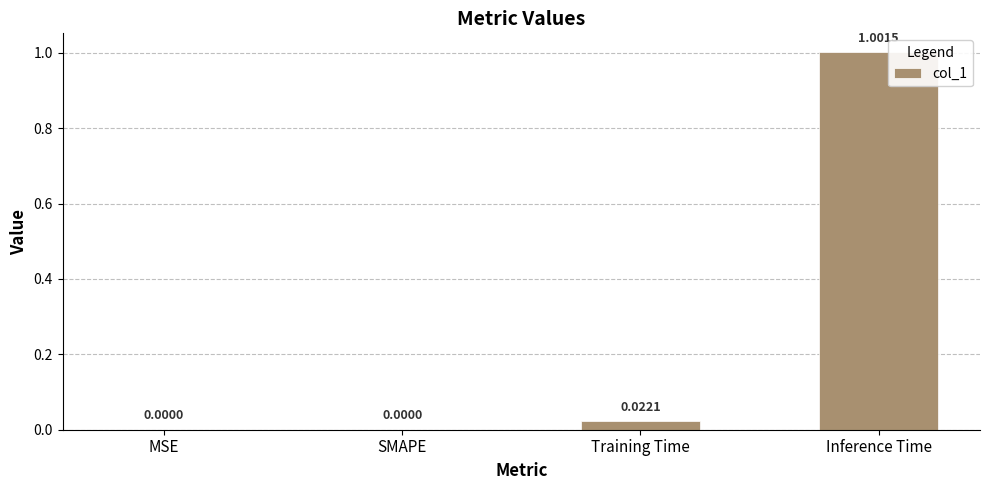

What is the change in value from MSE to Inference Time?

+1.0